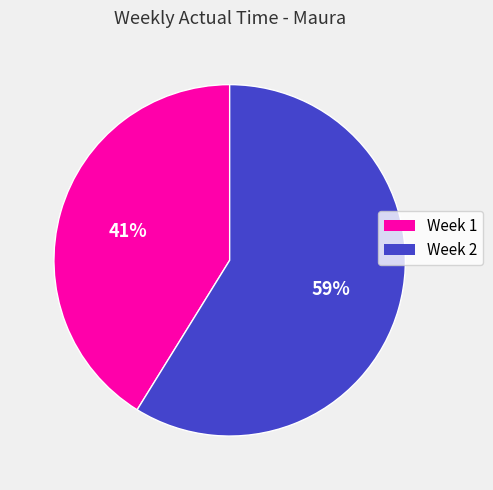

To the nearest percent, what is the average slice percentage?

50%